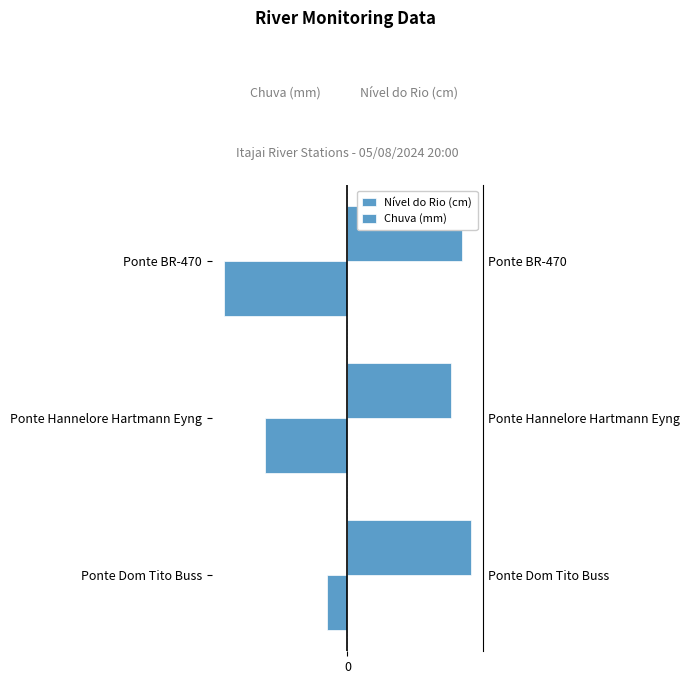

List the series in order of their peak value, lowest first.

Chuva (mm), Nível do Rio (cm)